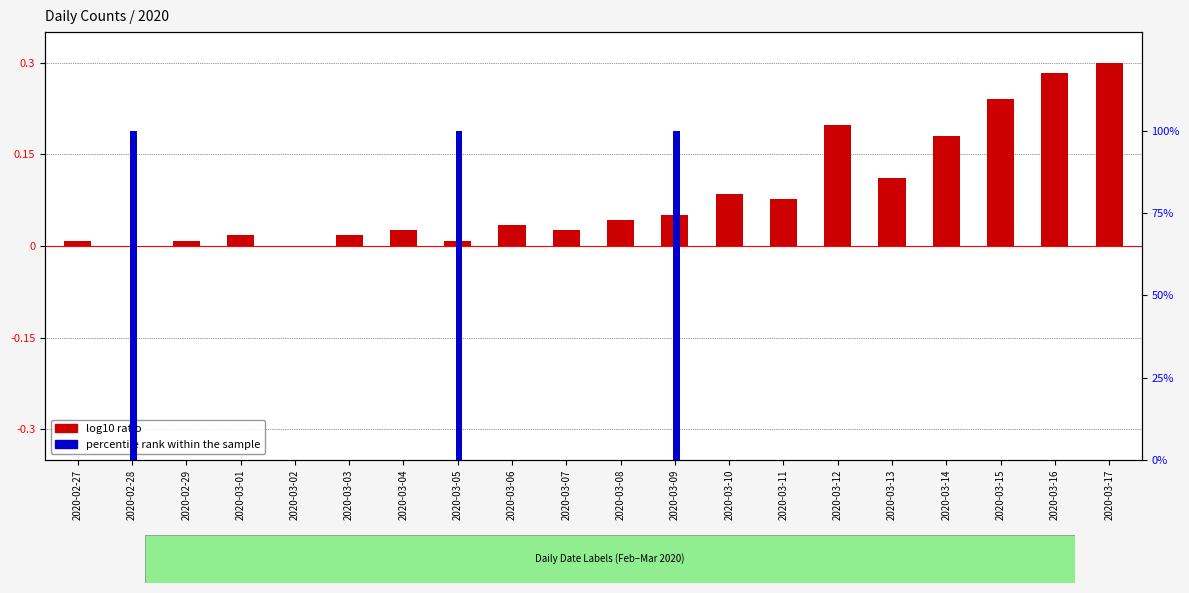

What is the total value across all series at 2020-02-28?

100.0